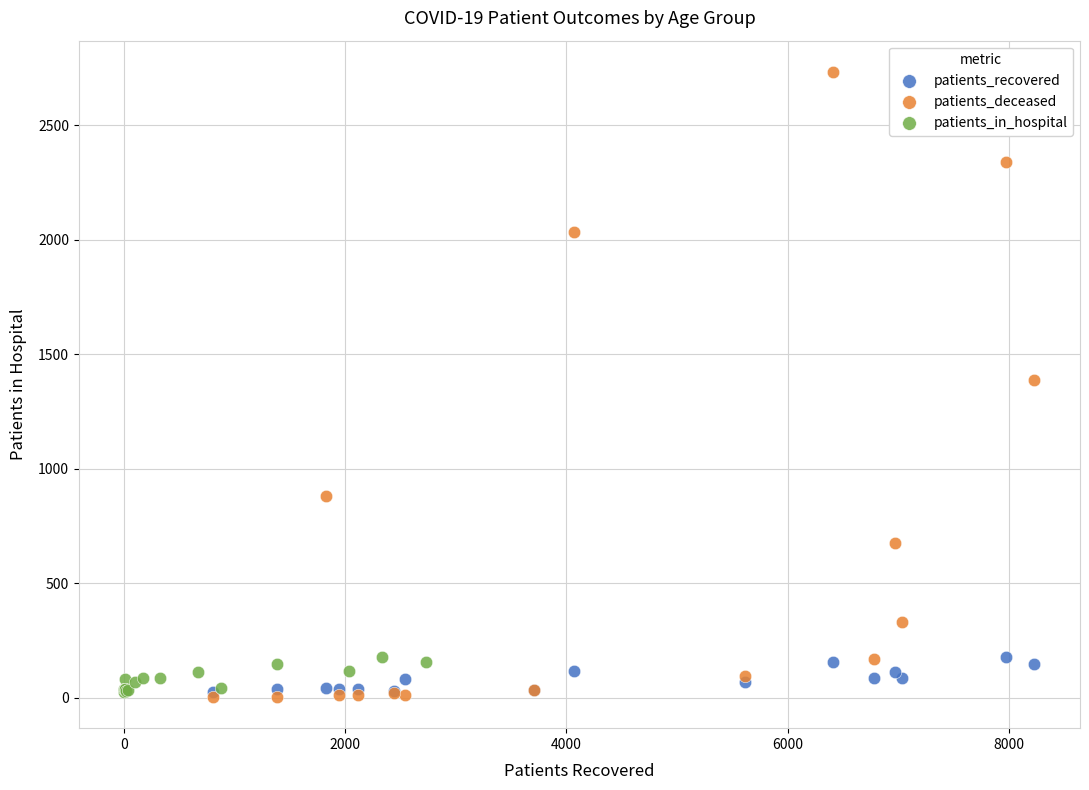

Which series has the widest spread of Y values?

patients_deceased